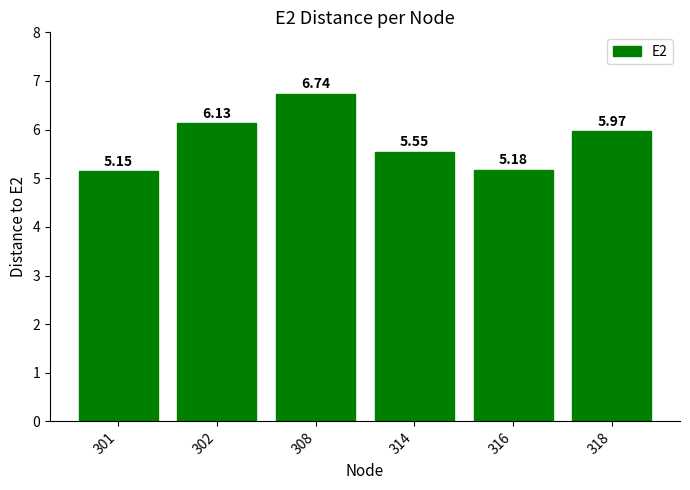

Rank the categories by value from highest to lowest.

308, 302, 318, 314, 316, 301